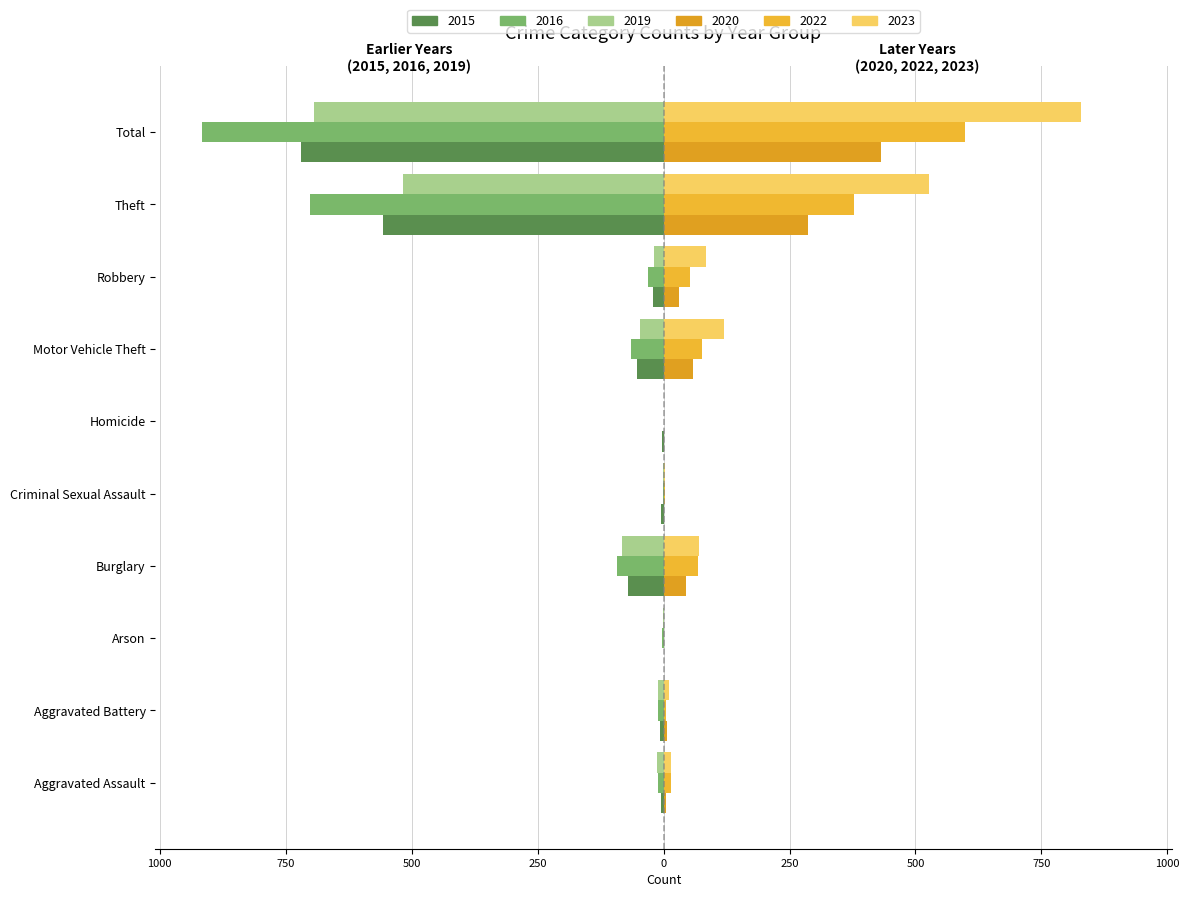

What is the lowest value of the 2023 series?

1